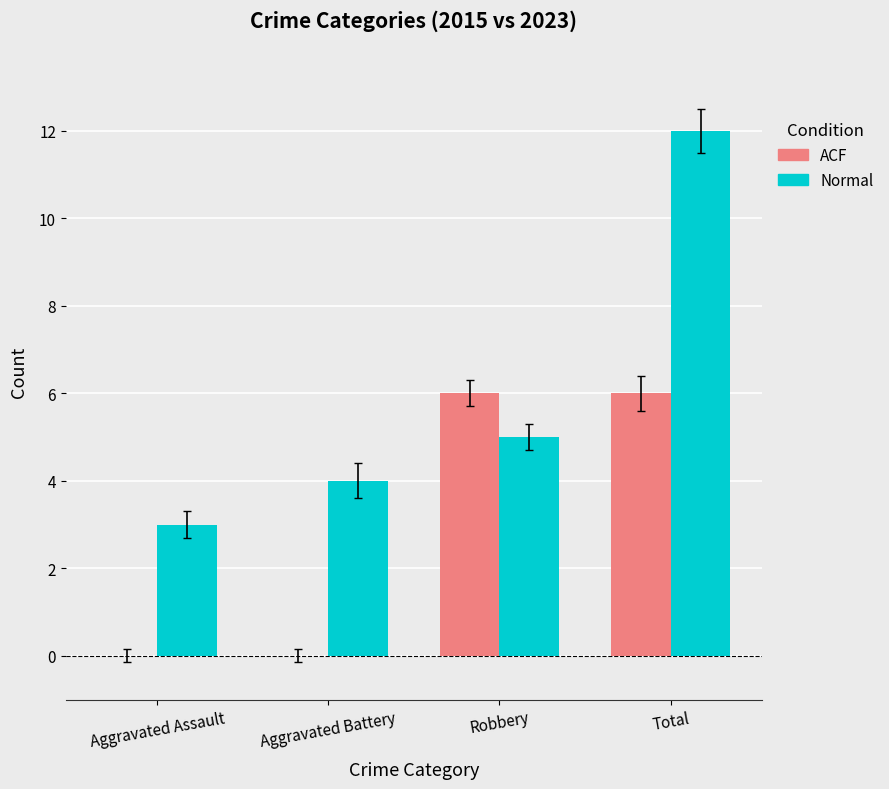

The ACF series shows 2 at Aggravated Assault. True or false?

False